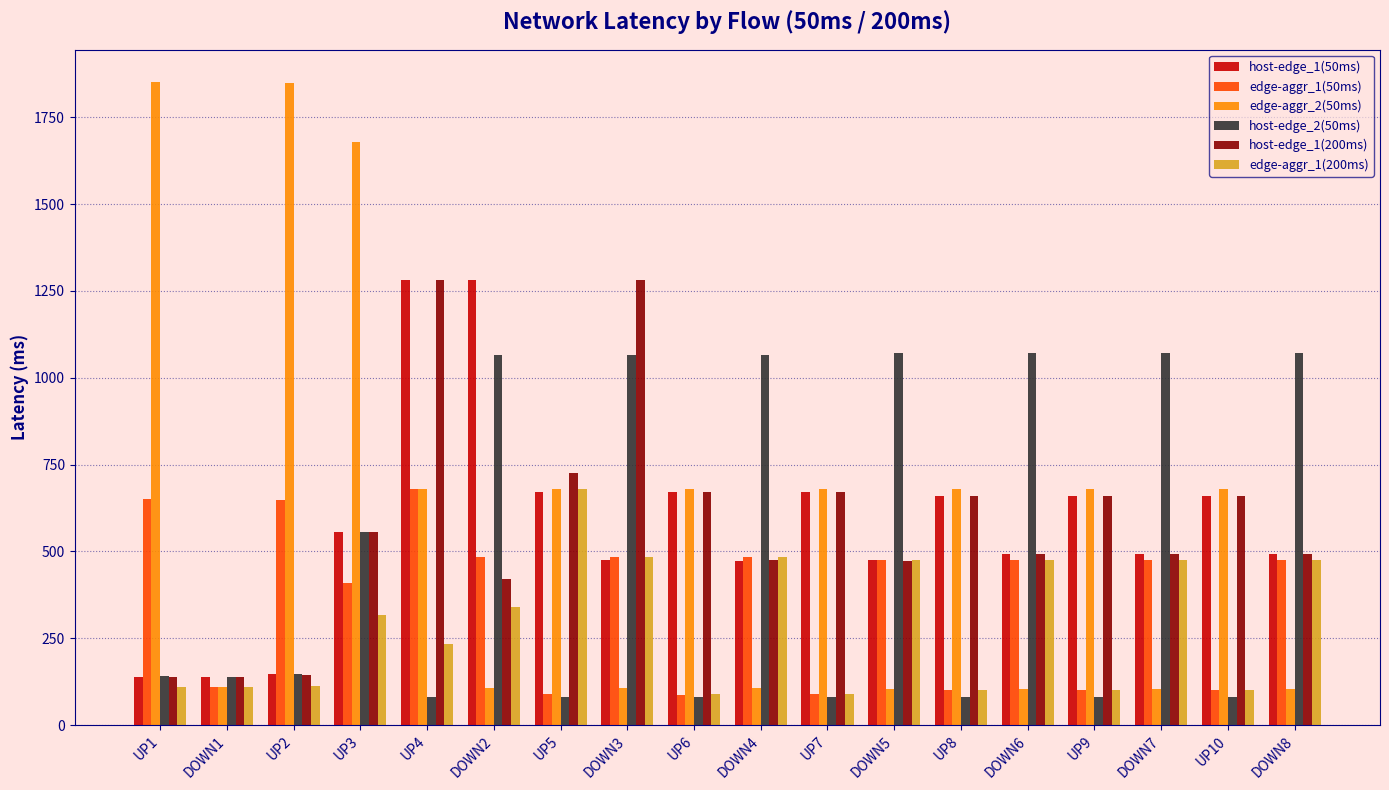

The edge-aggr_1(50ms) series shows 474.0 at DOWN7. True or false?

True